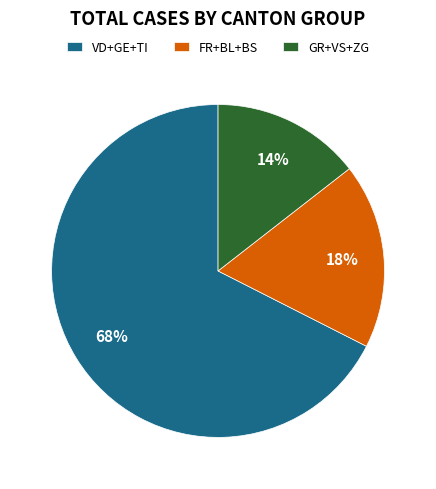

Which slice is the largest?

VD+GE+TI